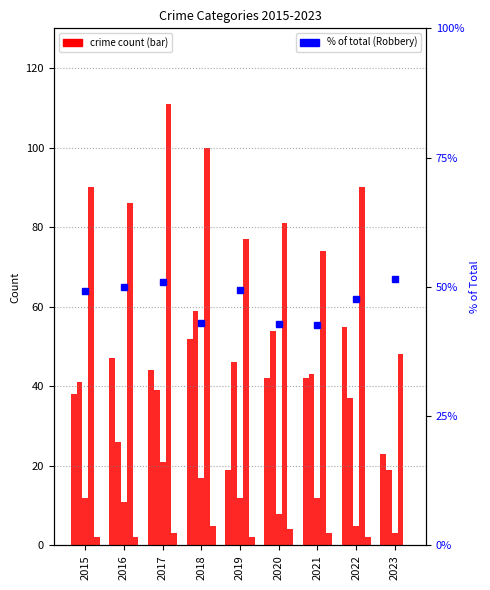

True or false: Criminal Sexual Assault has a value of 21.0 at 2017.

True